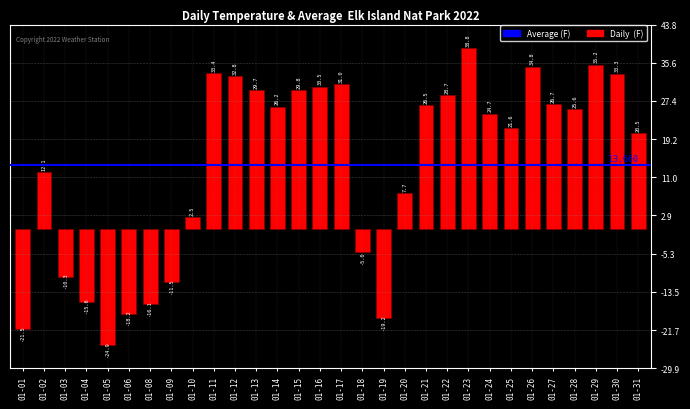

How many positive values are there?

21